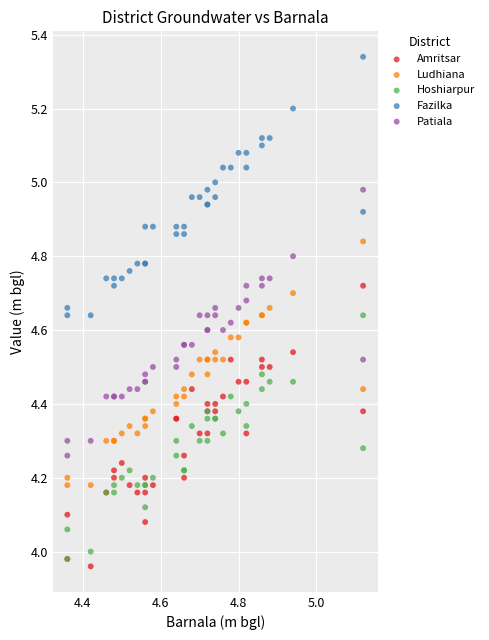

What are all the series names shown in the legend?

Amritsar, Ludhiana, Hoshiarpur, Fazilka, Patiala